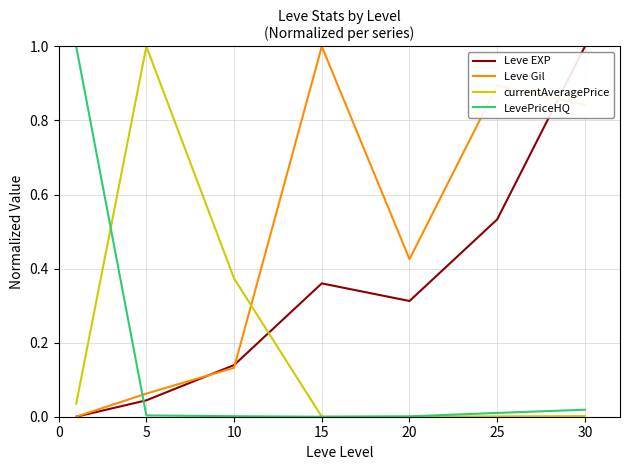

Which series ends up on top after the final intersection of Leve Gil and LevePriceHQ?

Leve Gil